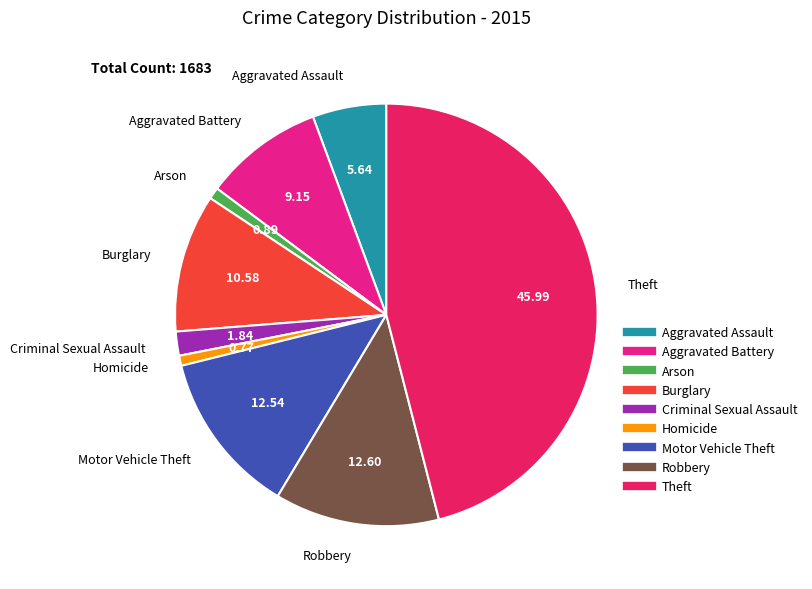

Is it true that Robbery is 13% of the pie?

True